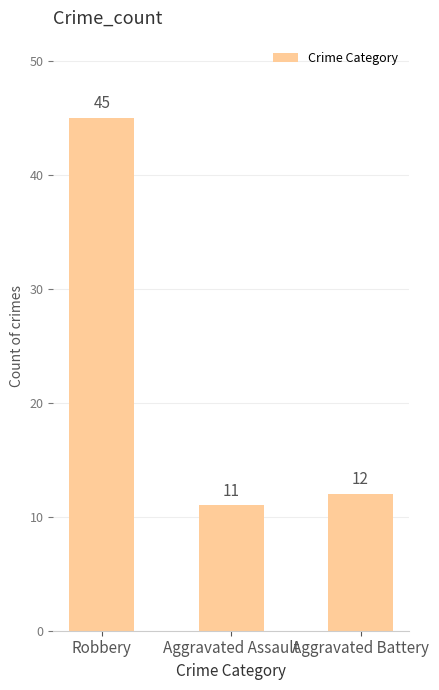

What is the ratio of the value at Aggravated Battery to the value at Aggravated Assault?

1.1